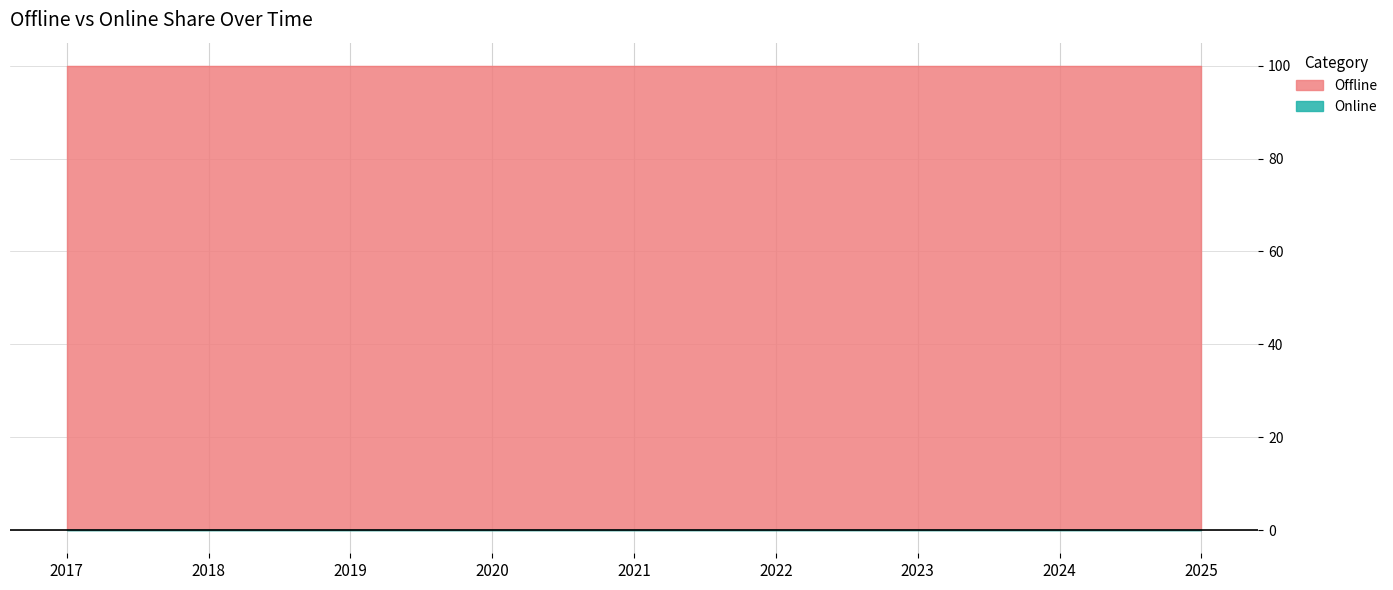

Rank the categories by Offline value from highest to lowest.

2017, 2018, 2019, 2020, 2023, 2022, 2024, 2025, 2021